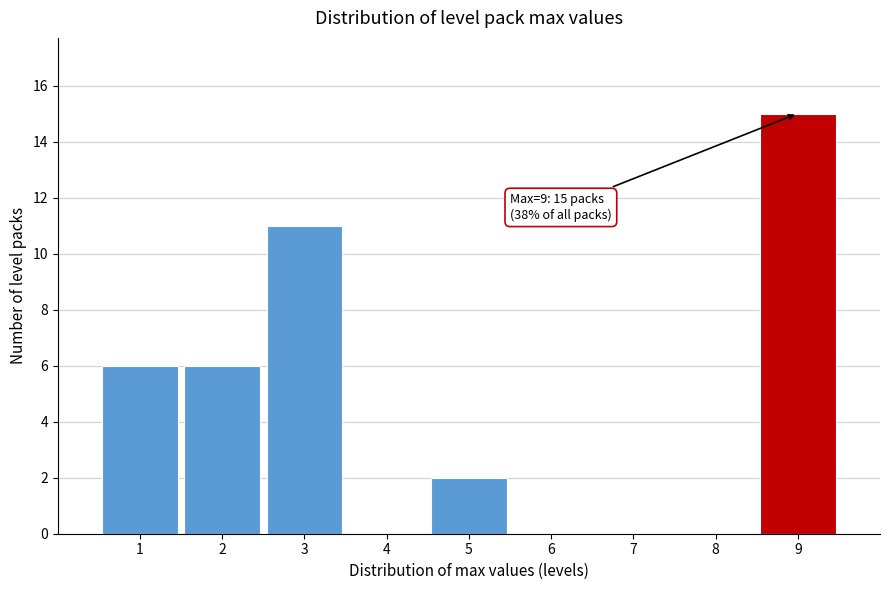

Over which range of the x-axis is the bar tallest?

8.5 to 9.5